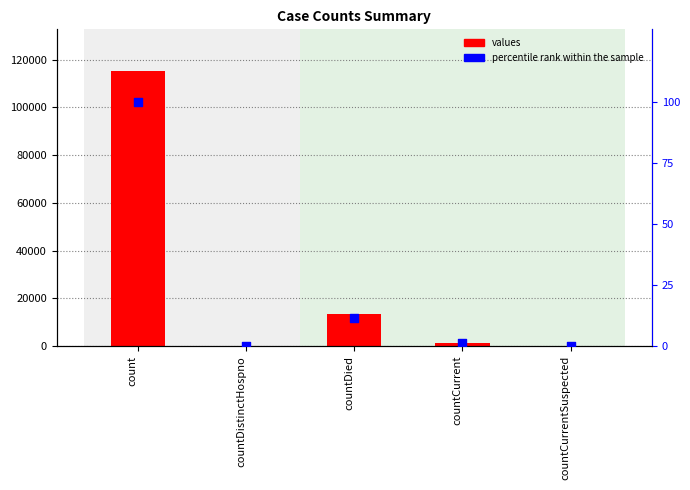

What are all the series names shown in the legend?

values, percentile rank within the sample